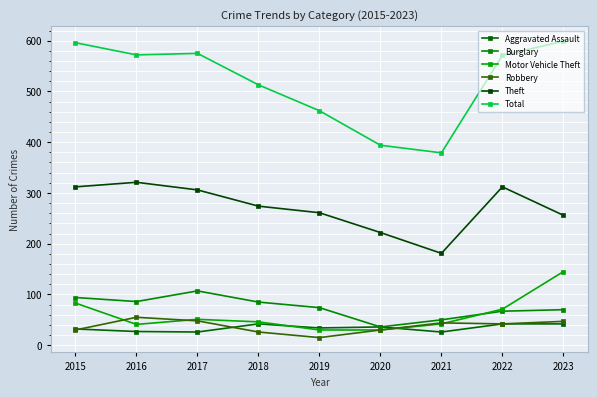

Reading left to right, transcribe all the data shown in this chart.

Aggravated Assault: 32	27	26	42	34	36	26	42	42
Burglary: 94	86	107	85	74	36	50	67	70
Motor Vehicle Theft: 83	41	51	46	30	30	42	71	145
Robbery: 30	55	48	26	15	30	44	42	47
Theft: 312	321	306	274	261	222	181	312	256
Total: 596	572	575	513	462	394	379	571	599